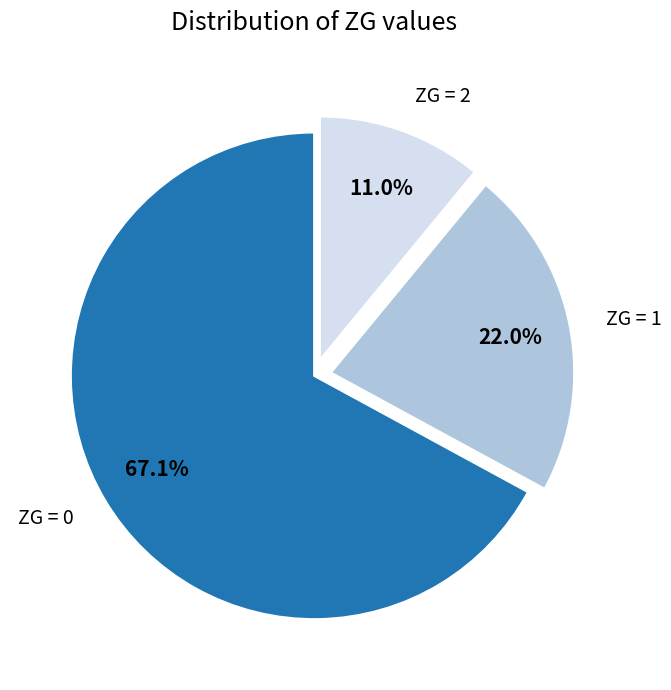

Which category has the biggest portion of the pie?

ZG = 0